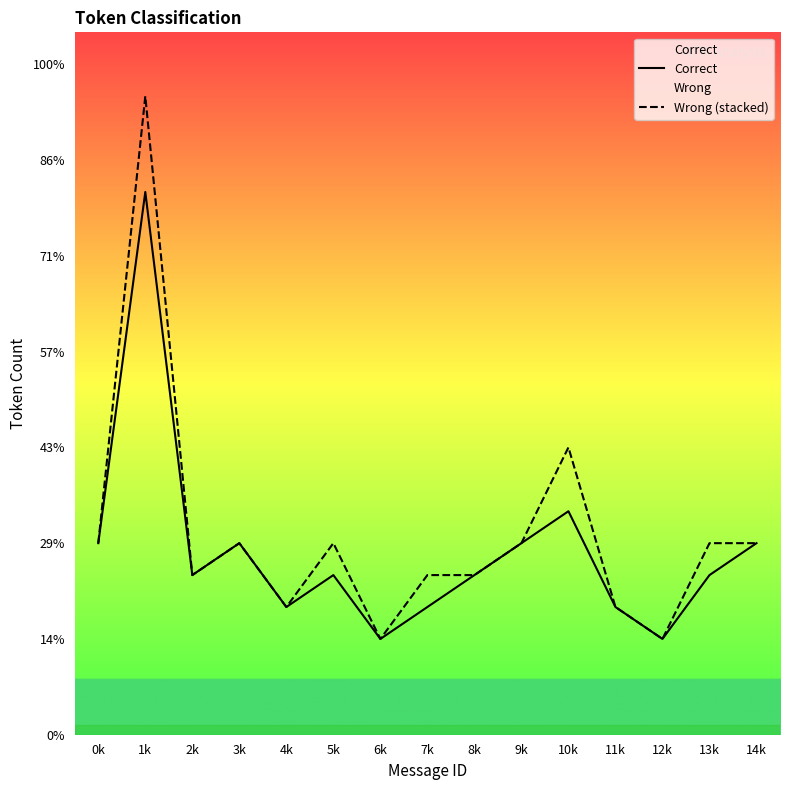

Which series has the largest total across all categories?

Wrong (stacked)